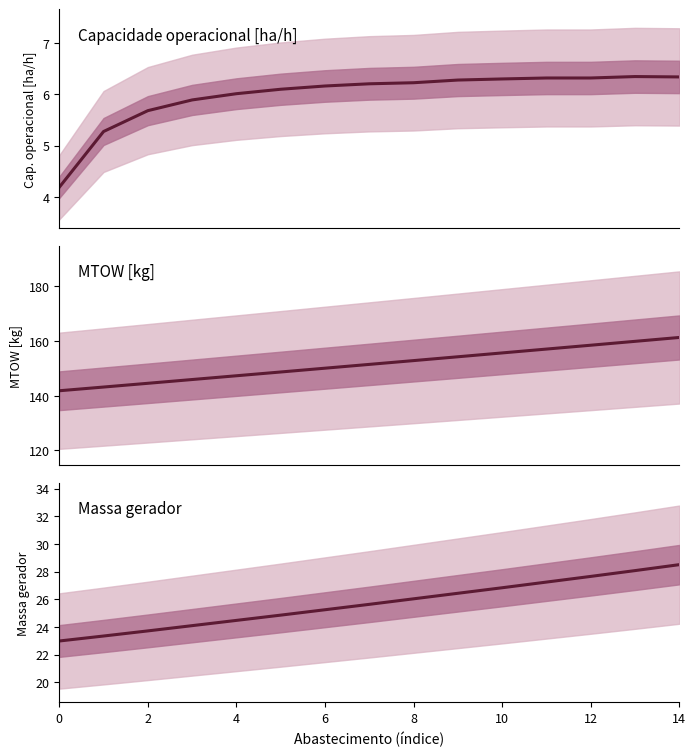

Which has a higher value, 4 or 8?

8